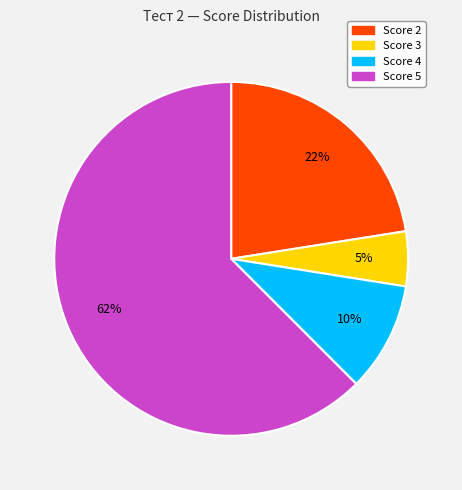

To the nearest percent, what is the average slice percentage?

25%